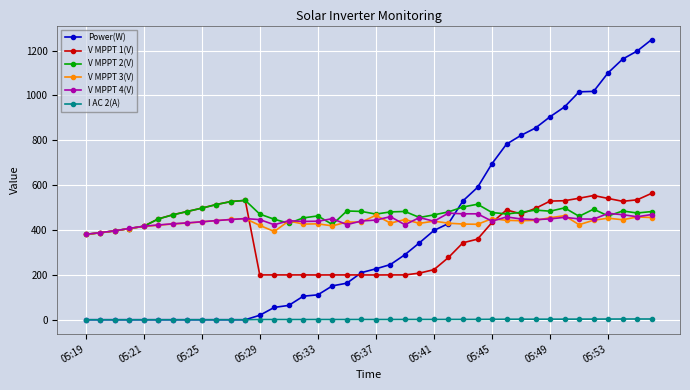

How many lines are shown in the chart?

6